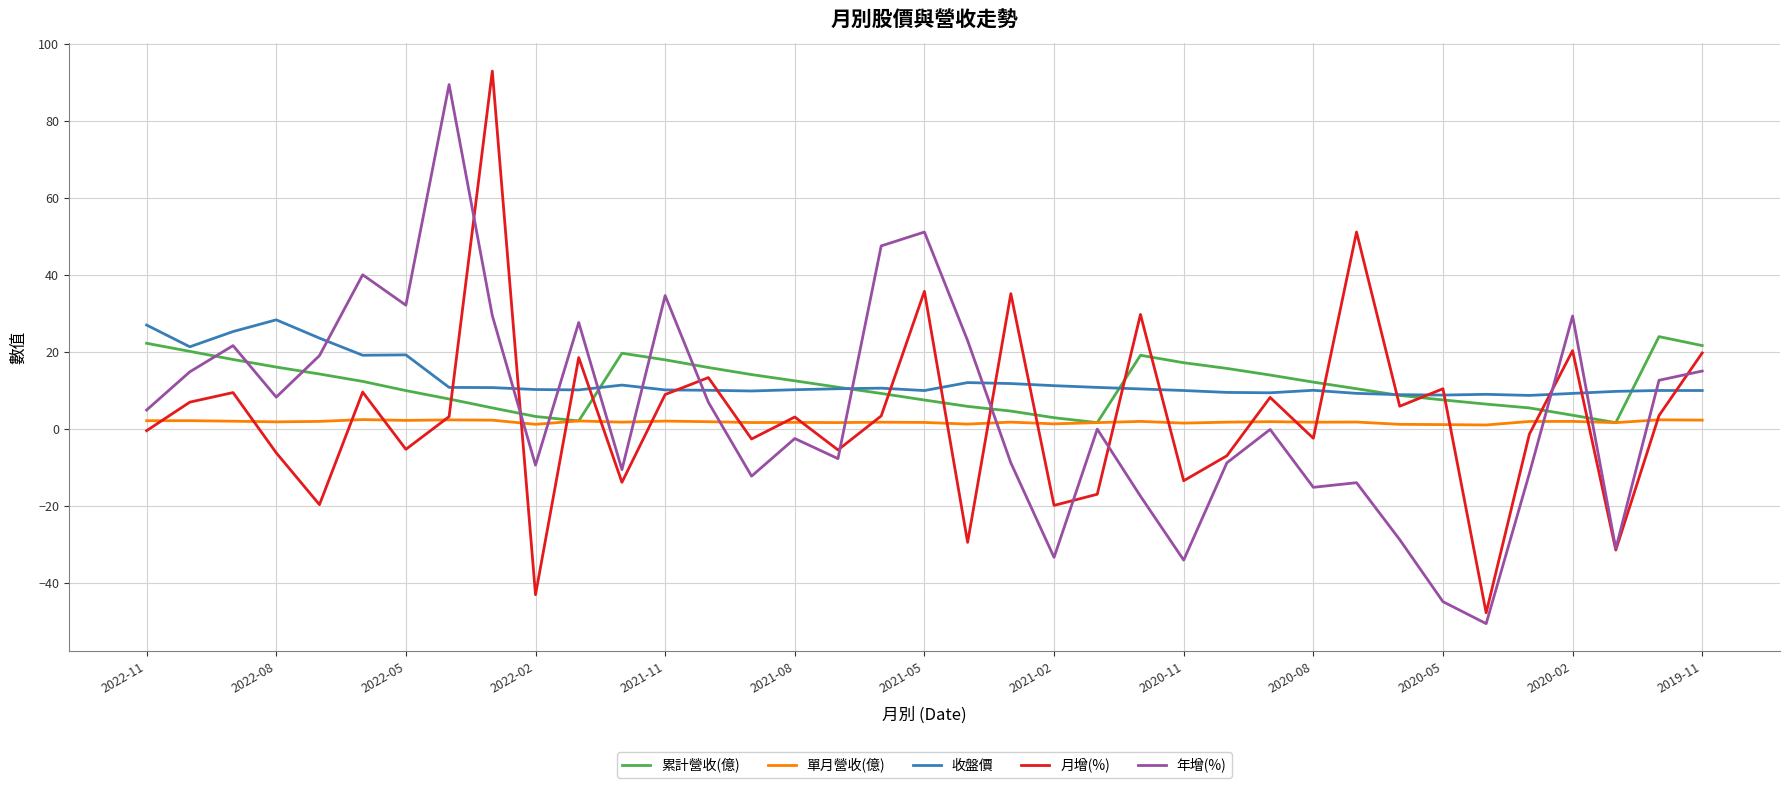

What is the average value of the 收盤價 series?

12.6